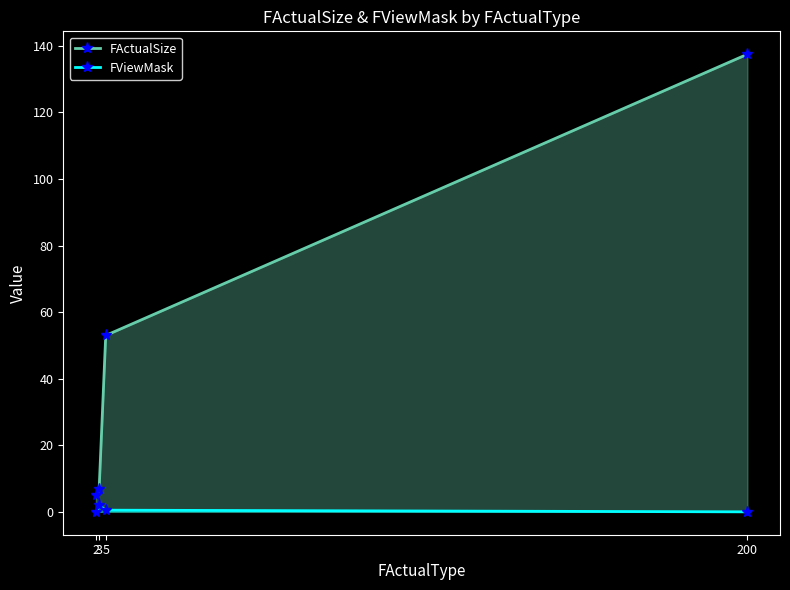

At which label does FActualSize first exceed 53?

200